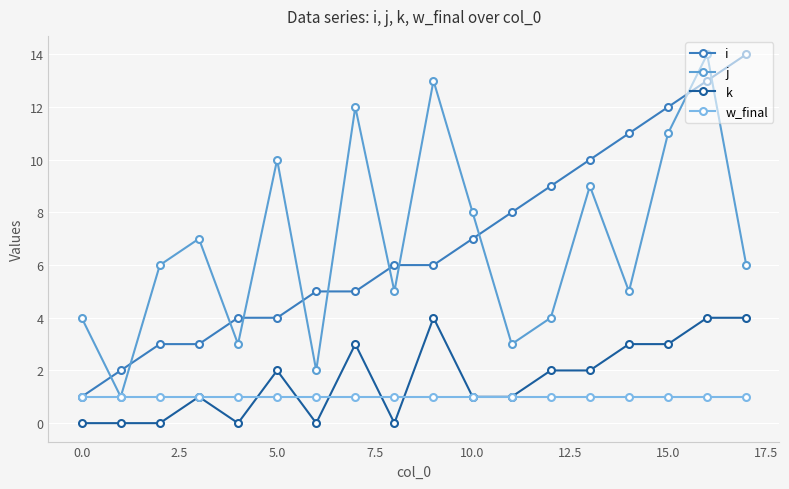

True or false: k and i cross at least once.

False